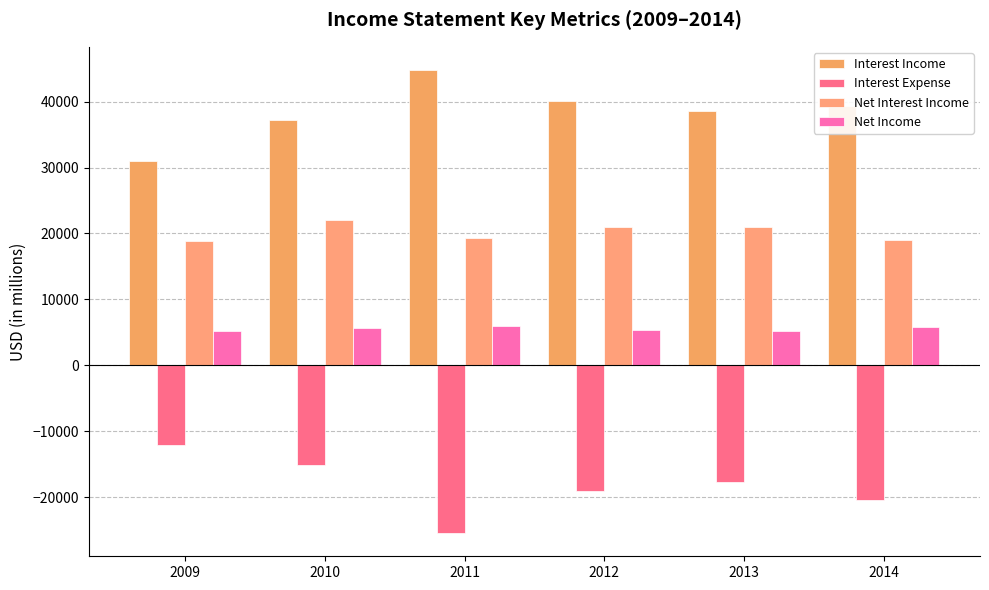

What value does the Net Income series have at 2012, to the nearest 100?

5400